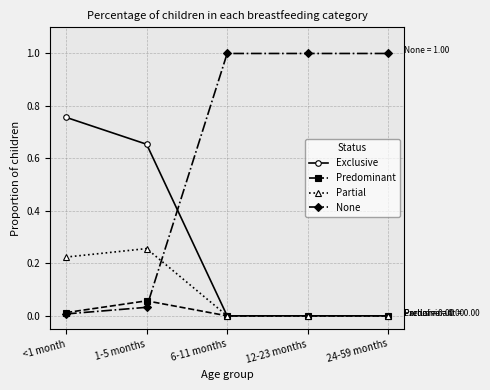

Which category has the lowest value in the None series?

<1 month